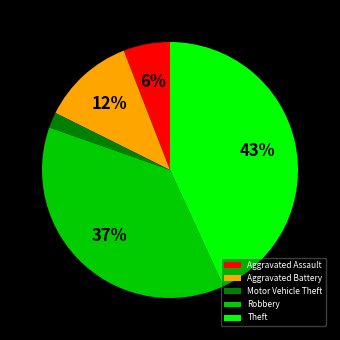

Do Theft and Aggravated Assault together represent more than half of the pie?

No